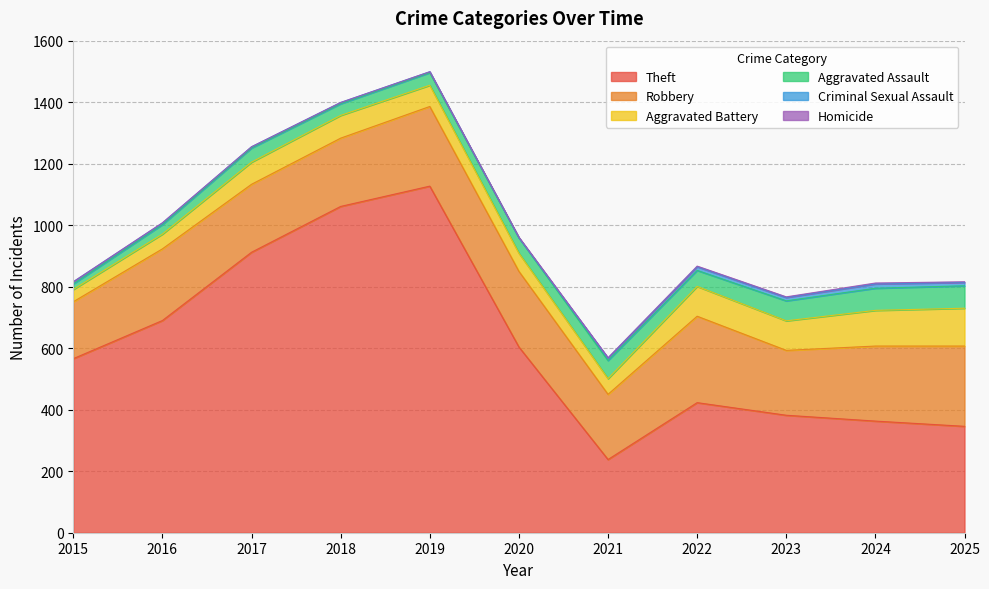

At which category is the sum across all series the highest?

2019